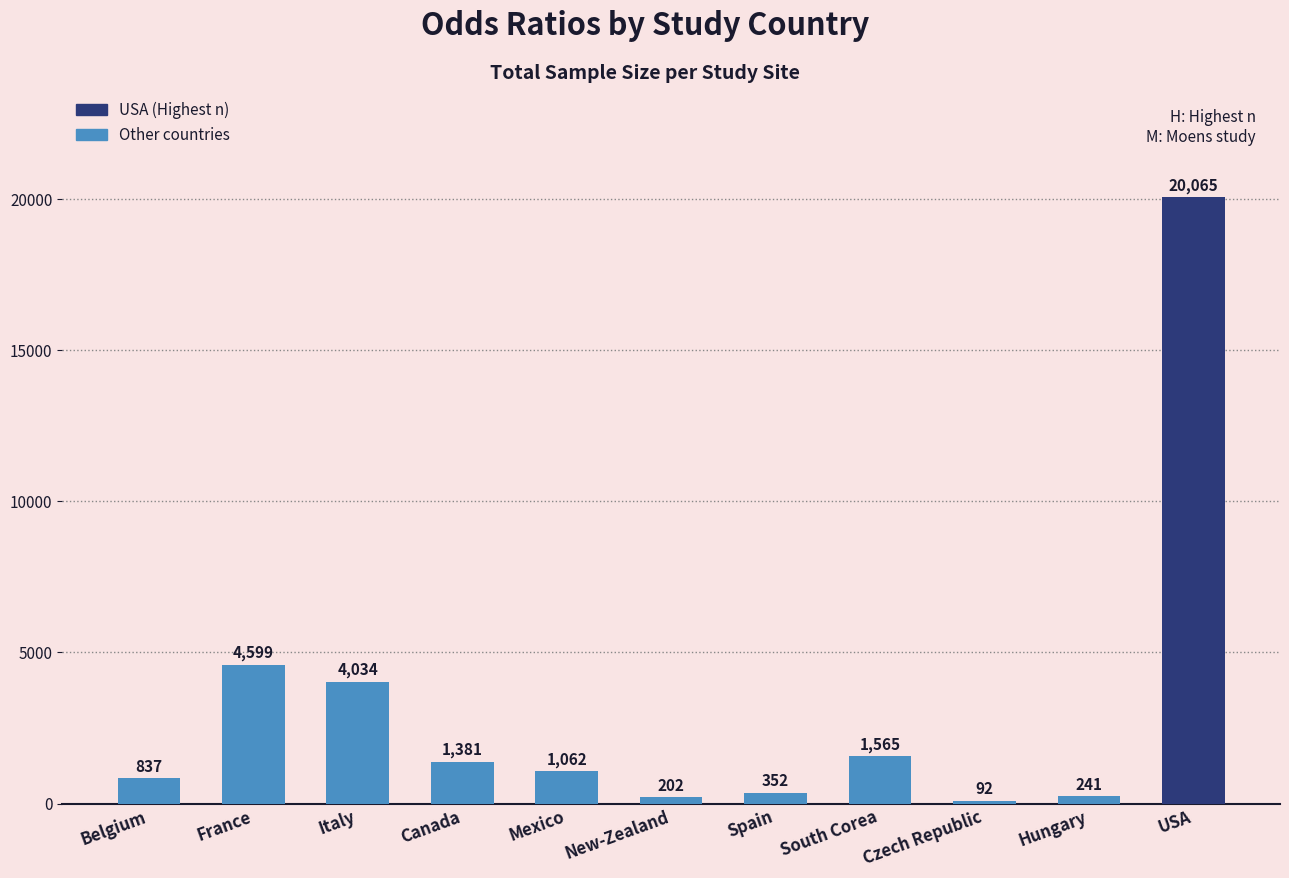

Rank the categories by value from highest to lowest.

USA, France, Italy, South Corea, Canada, Mexico, Belgium, Spain, Hungary, New-Zealand, Czech Republic